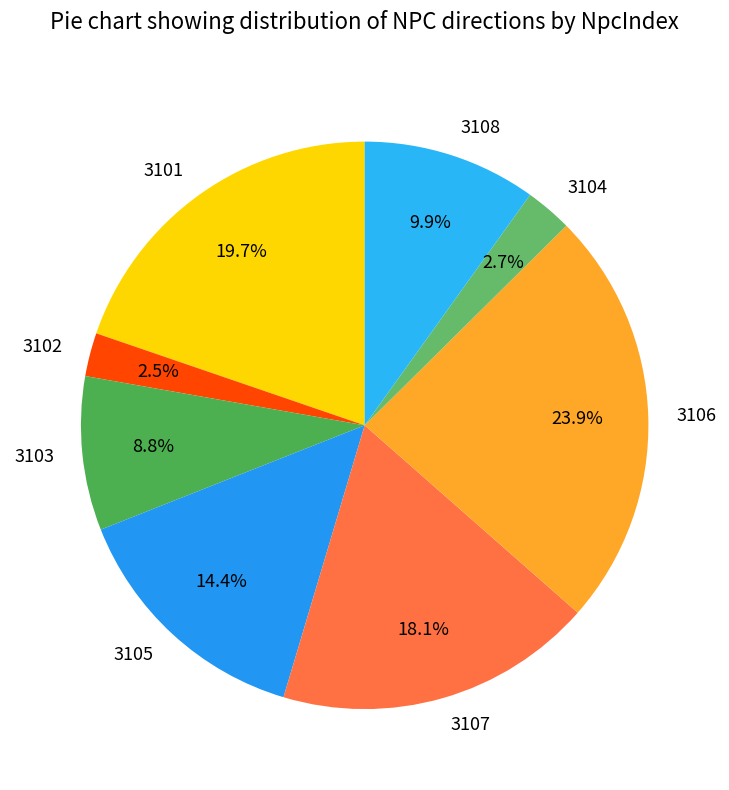

Is there any slice that represents more than half of the pie?

No